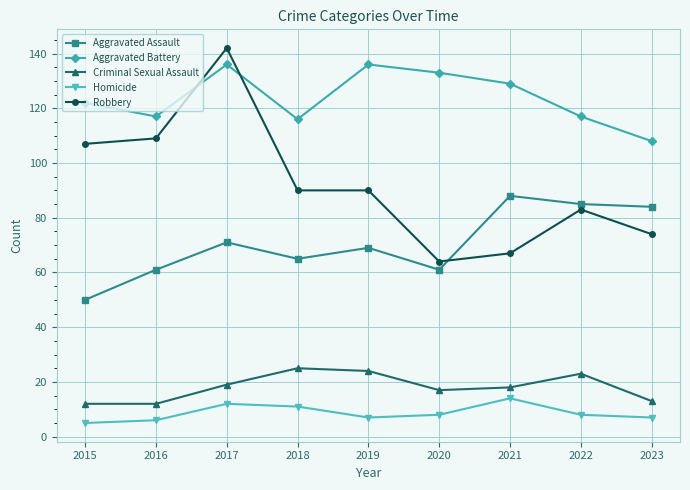

What is the difference between the highest and lowest values at 2020?

125